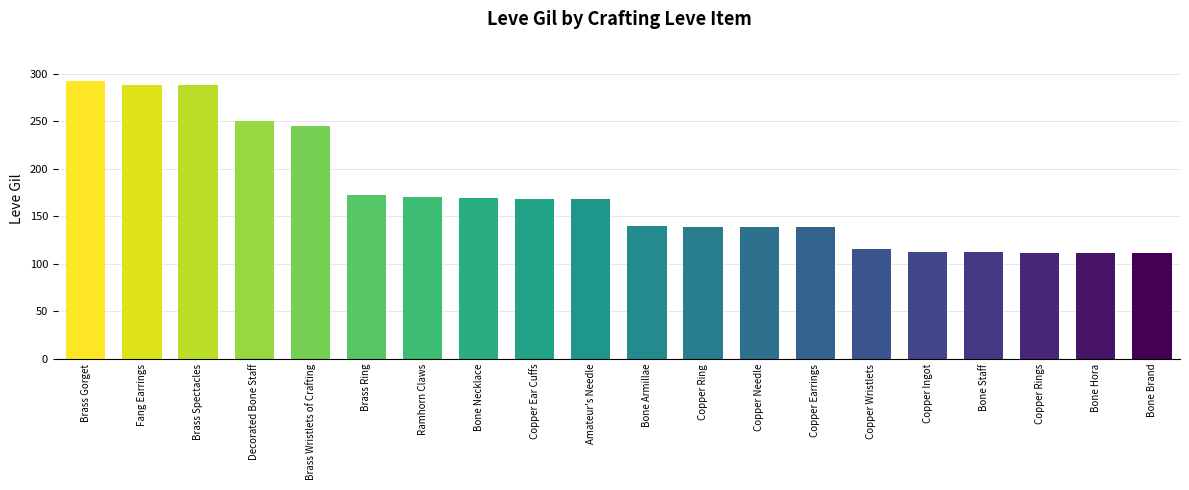

Where does the data first go above 168?

Brass Gorget